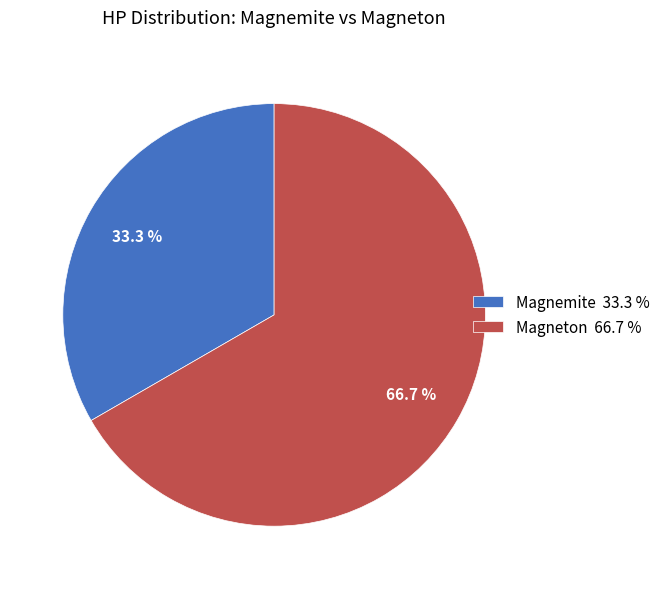

What is the ratio of the value at Magnemite to the value at Magneton?

0.5